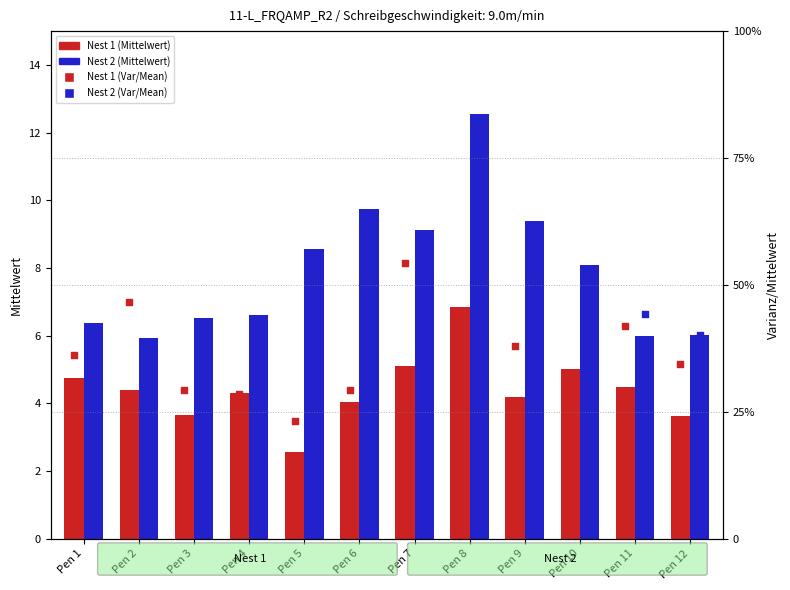

Which series has the largest total across all categories?

Nest 2